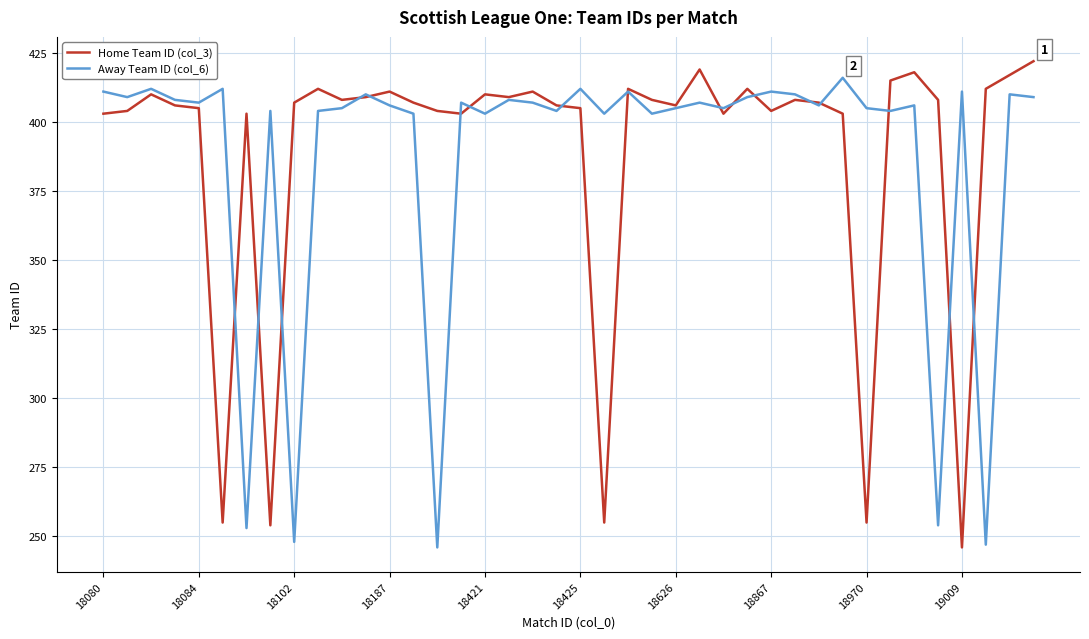

What is the highest value of the Home Team ID (col_3) series?

422